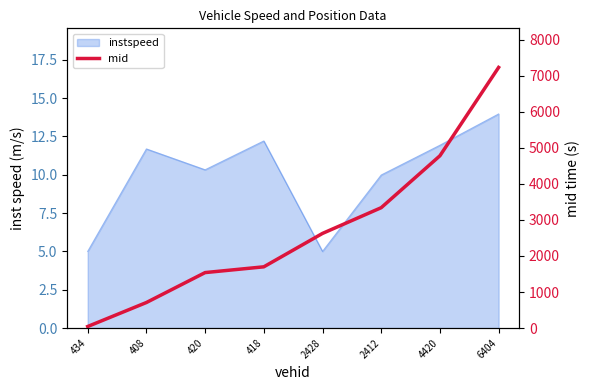

Reading left to right, extract all data points from this chart.

44.3	709.4	1539.2	1699.3	2625.5	3339.2	4778.3	7228.1